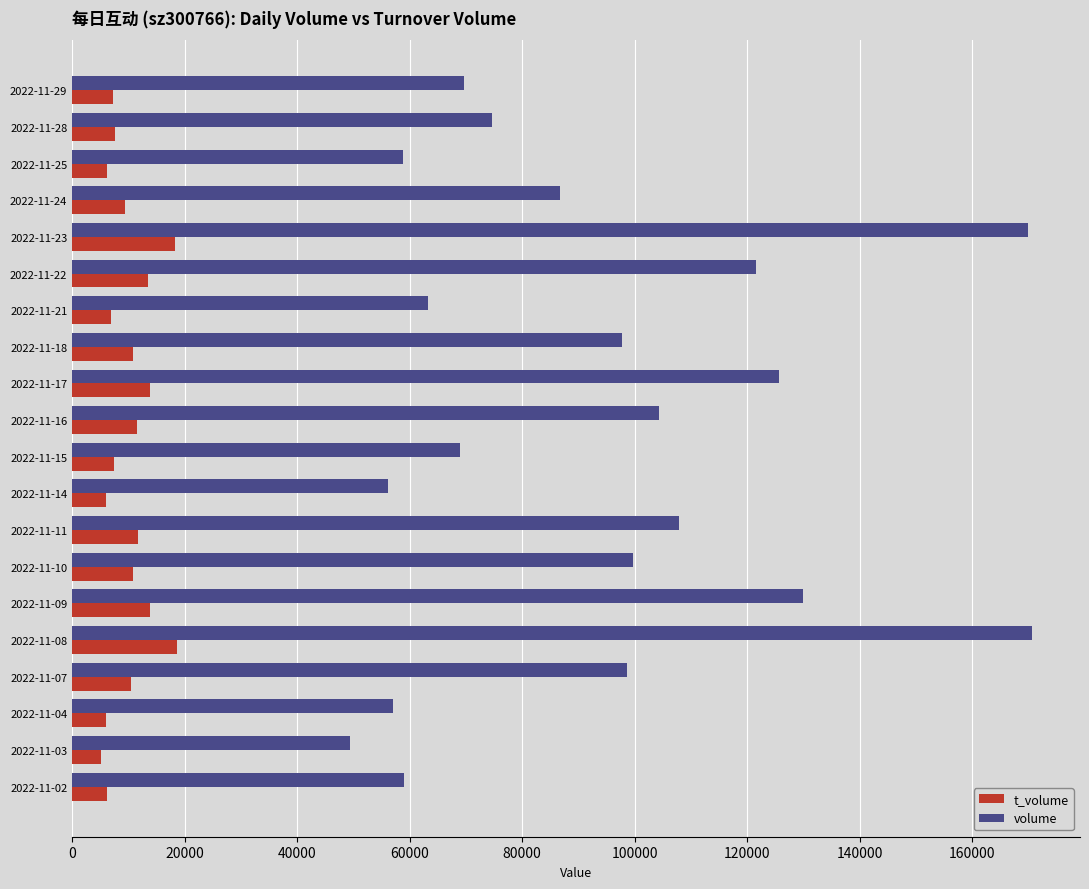

Which series has the largest range (max minus min)?

volume